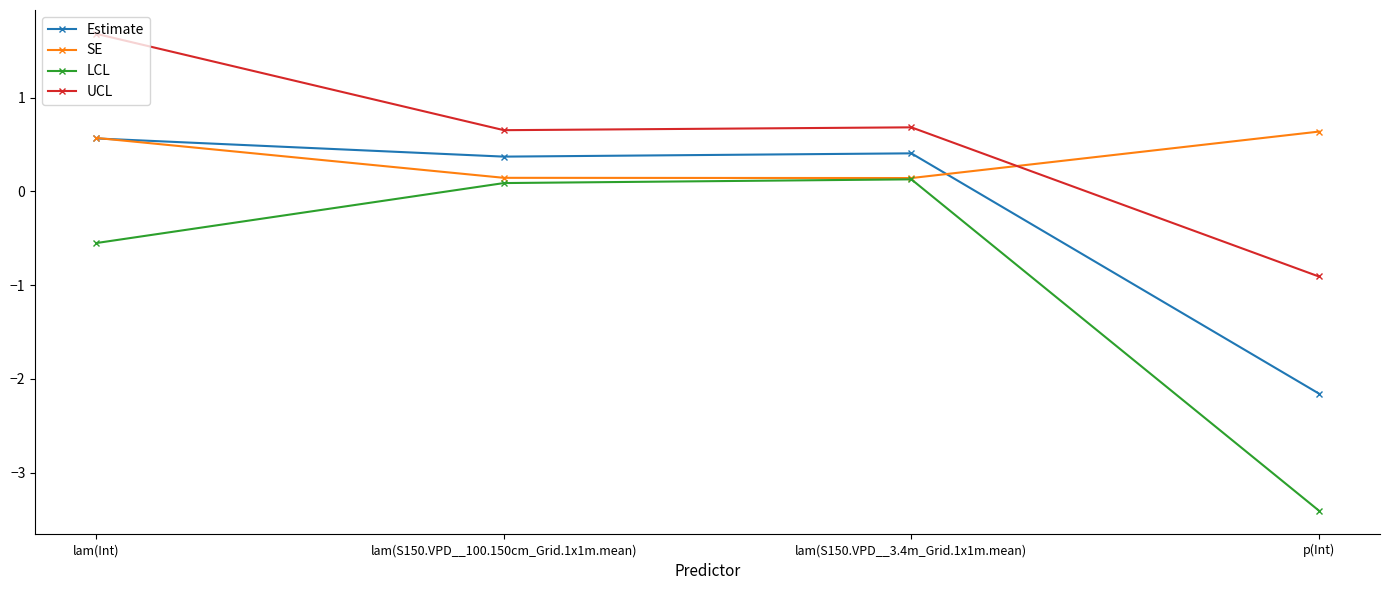

How many lines are shown in the chart?

4